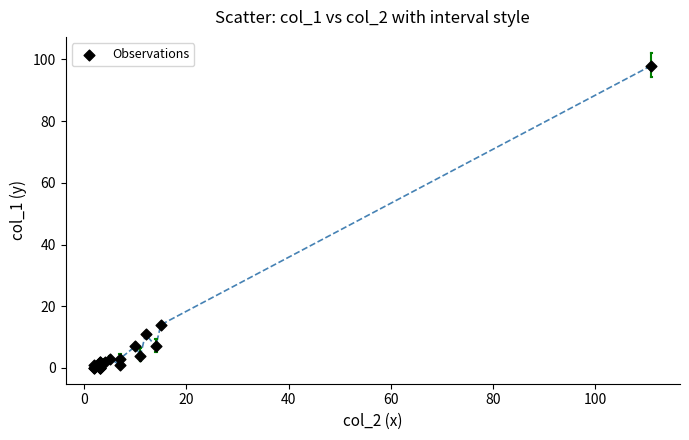

What Y value in the scatter plot is closest to 49?

14